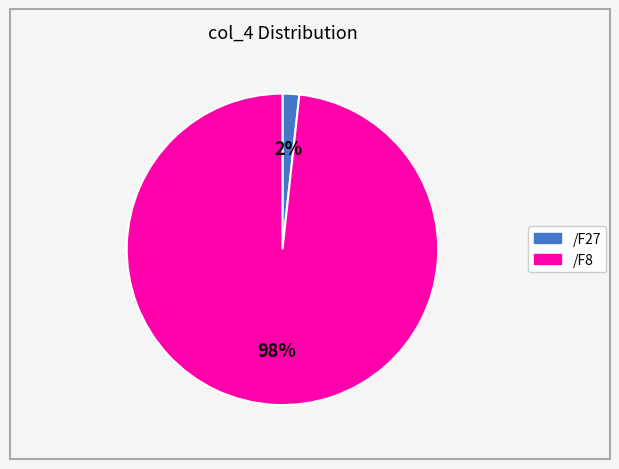

Is the sum of /F8 and /F27 greater than half?

Yes